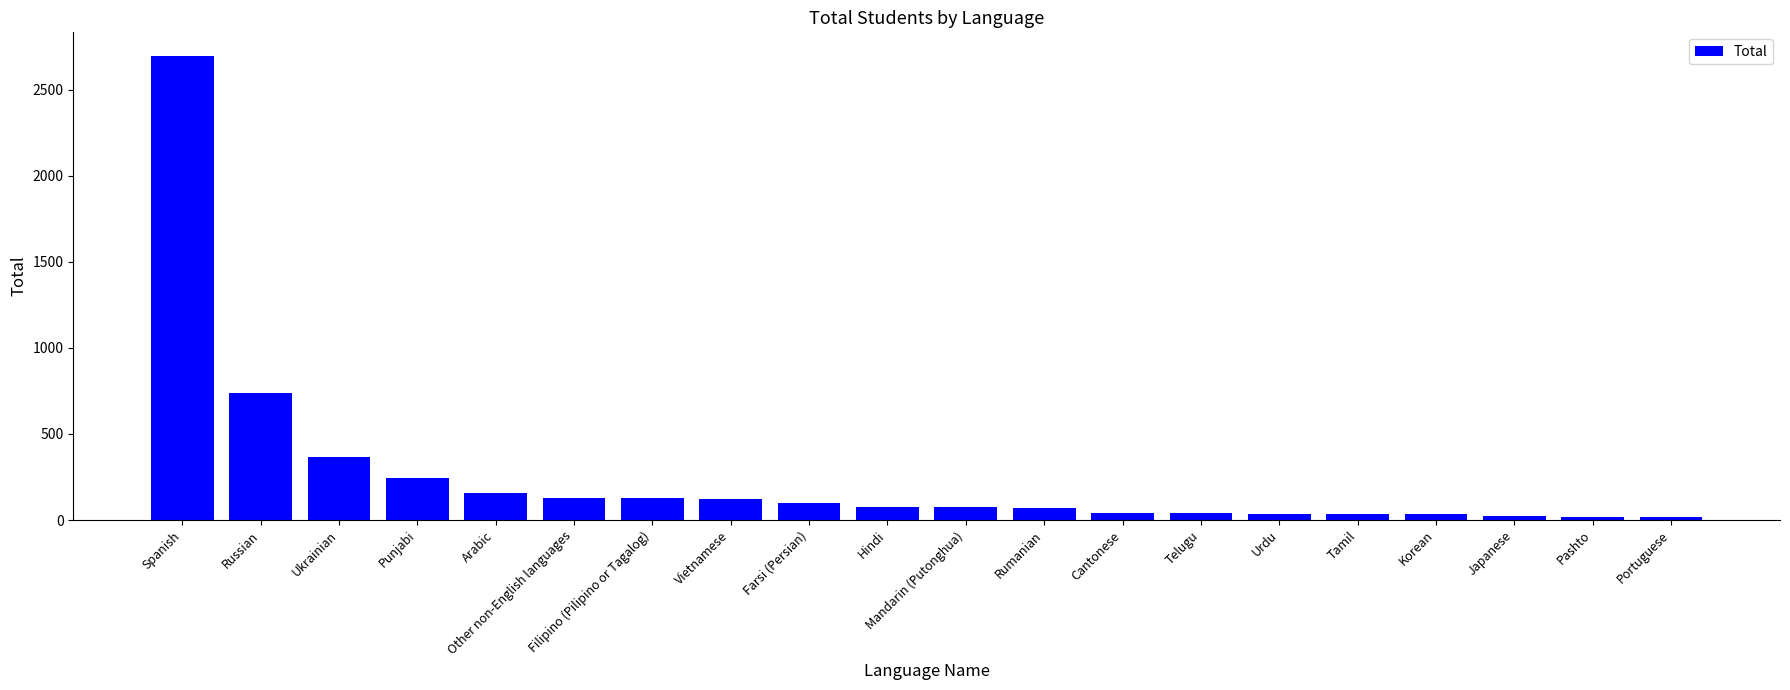

Is it true that the value at Vietnamese is 120?

True